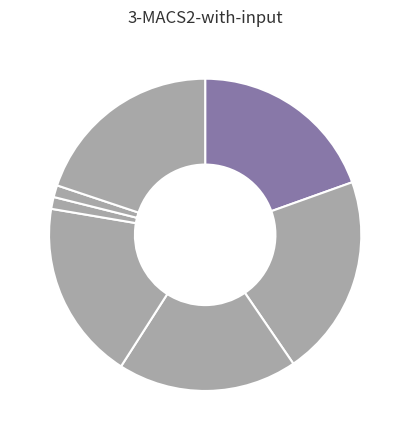

To the nearest percent, what is the difference between the largest and smallest slice percentages?

20%